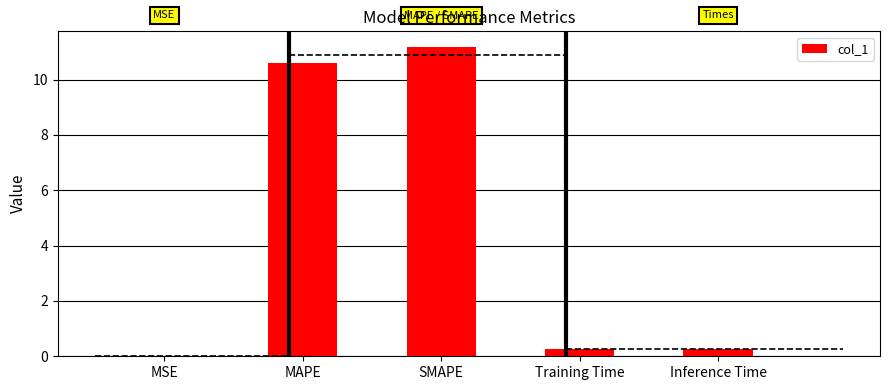

Rank the categories by value from lowest to highest.

MSE, Training Time, Inference Time, MAPE, SMAPE